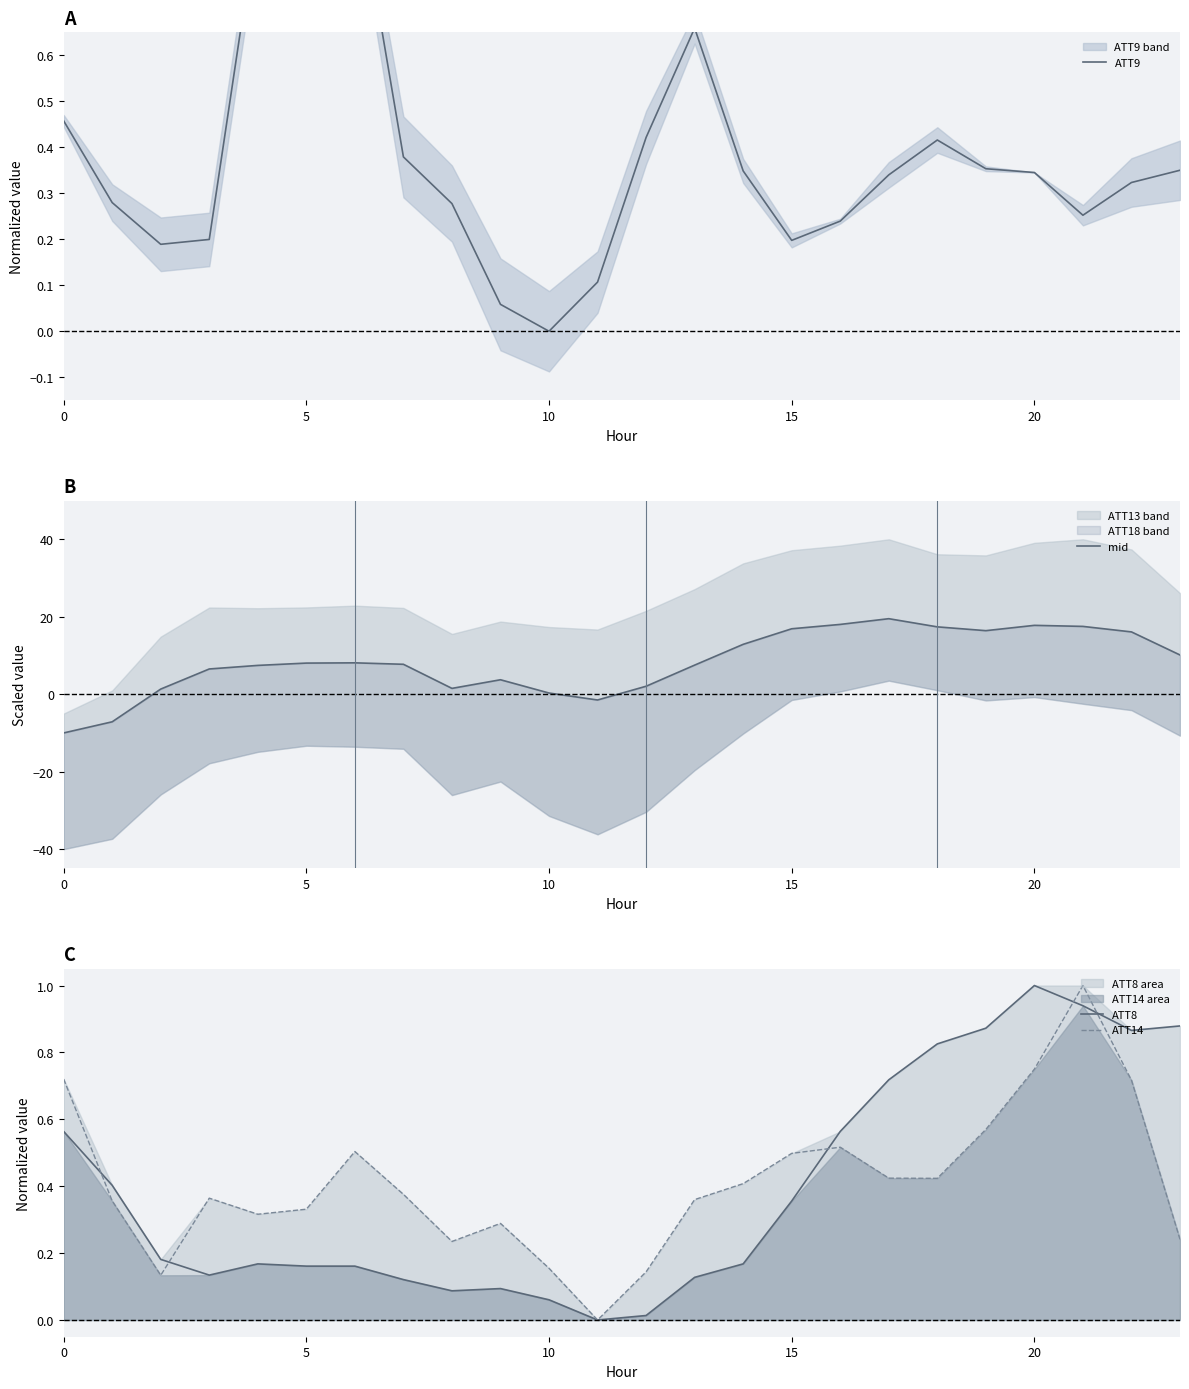

How many data points in ATT9 are above 0?

23